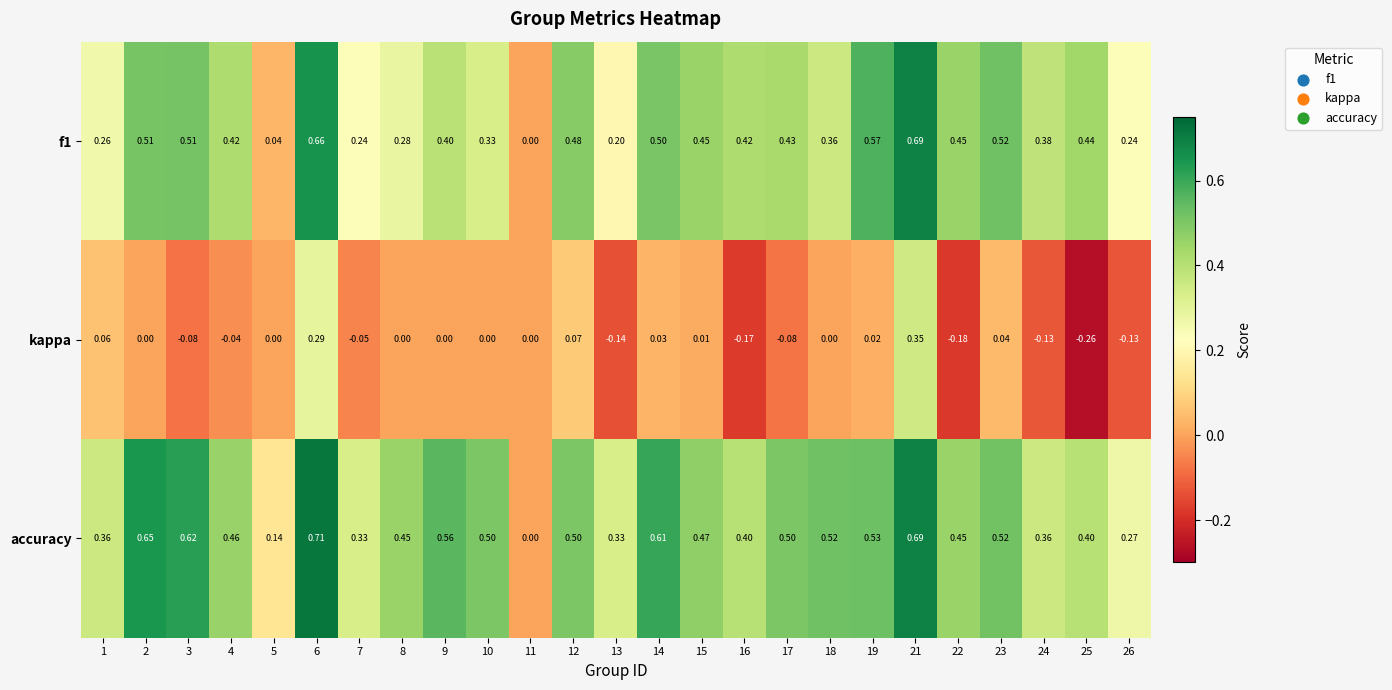

Which series has the largest range (max minus min)?

accuracy